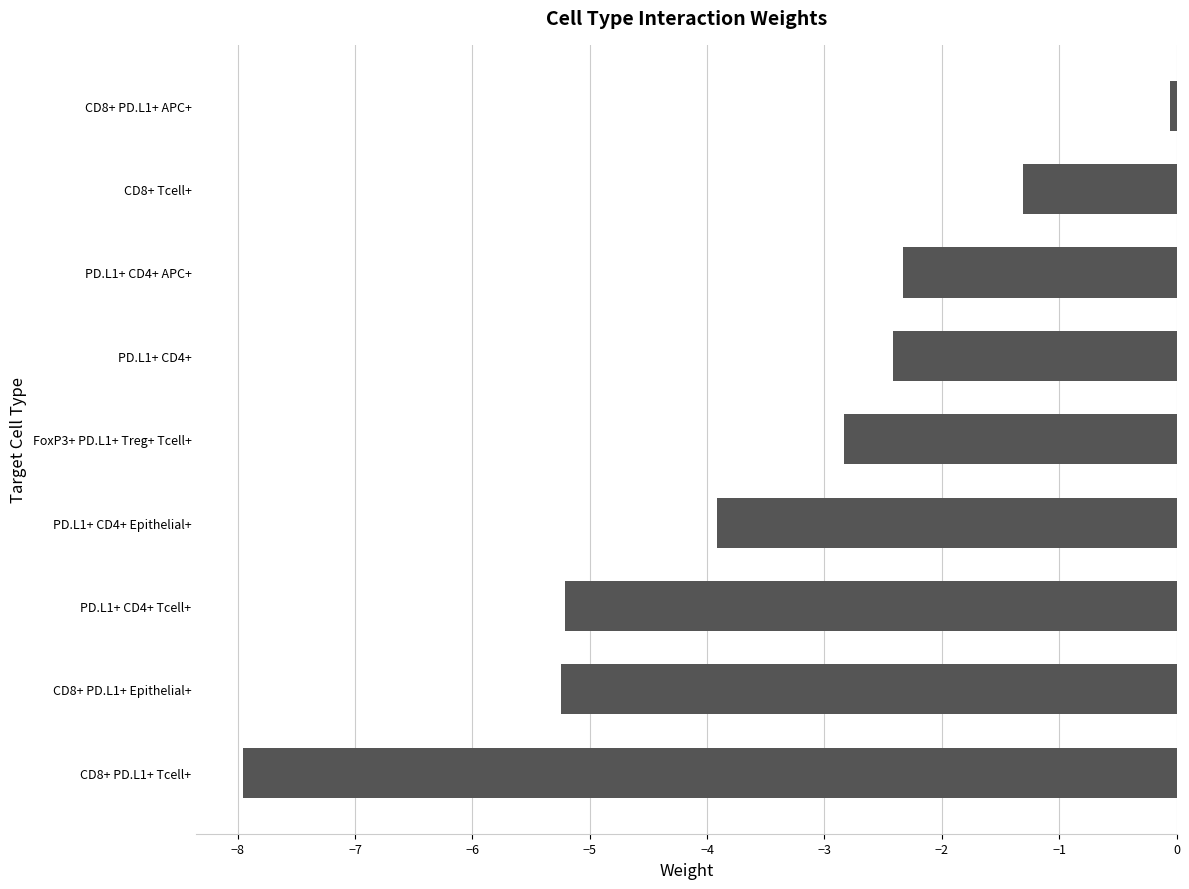

What is the smallest value displayed?

-8.0